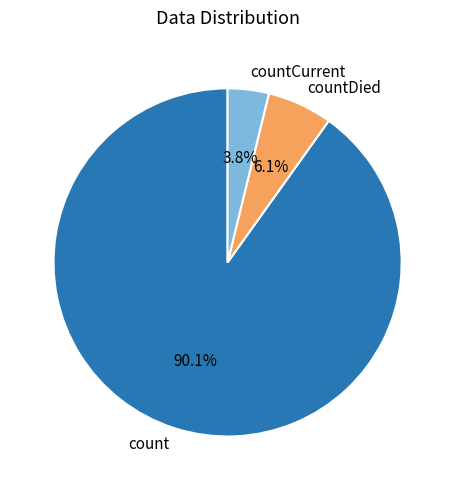

What percentage do countCurrent and count together represent?

93.9%